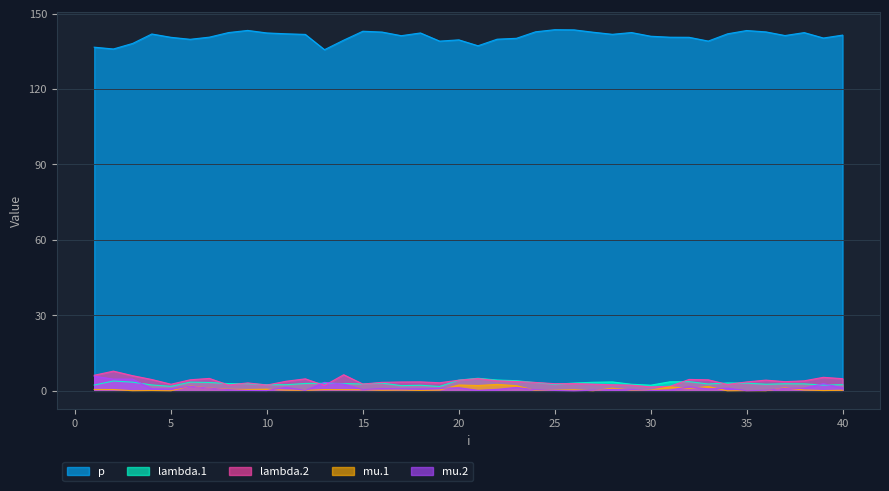

How many lines are shown in the chart?

5